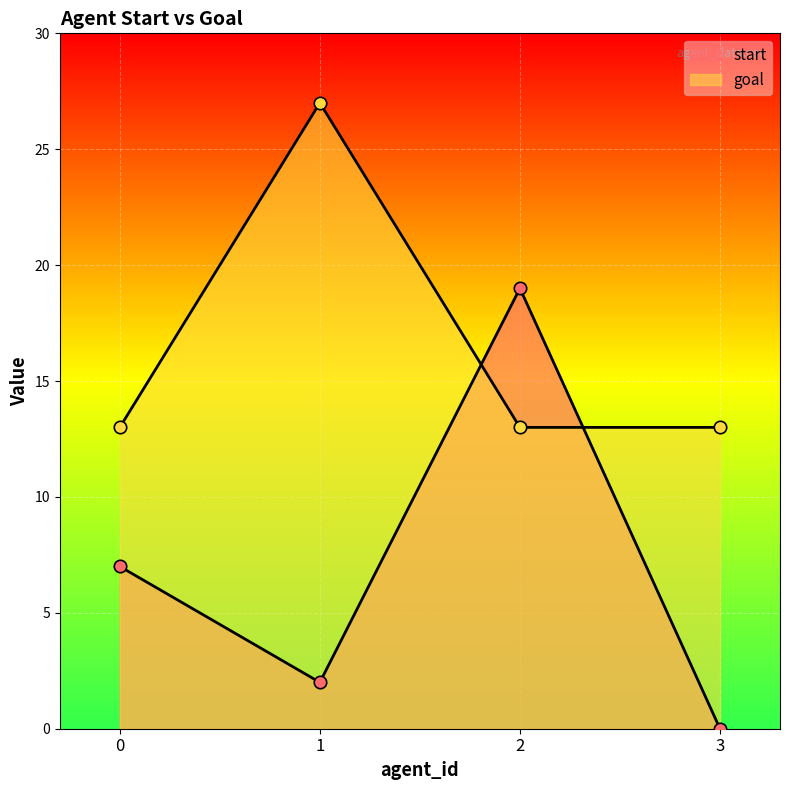

Which series contains the highest Y value?

goal